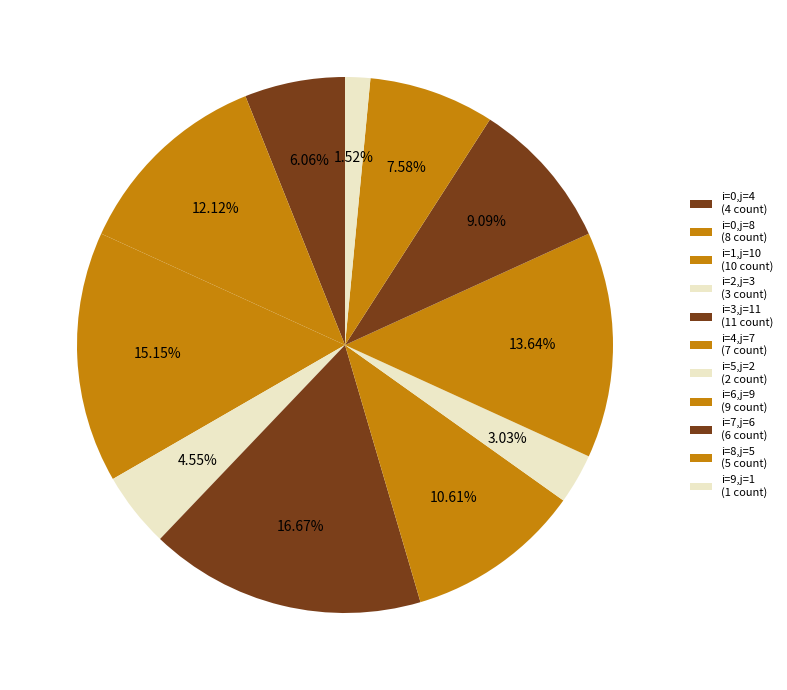

Count the number of slices in the pie.

11